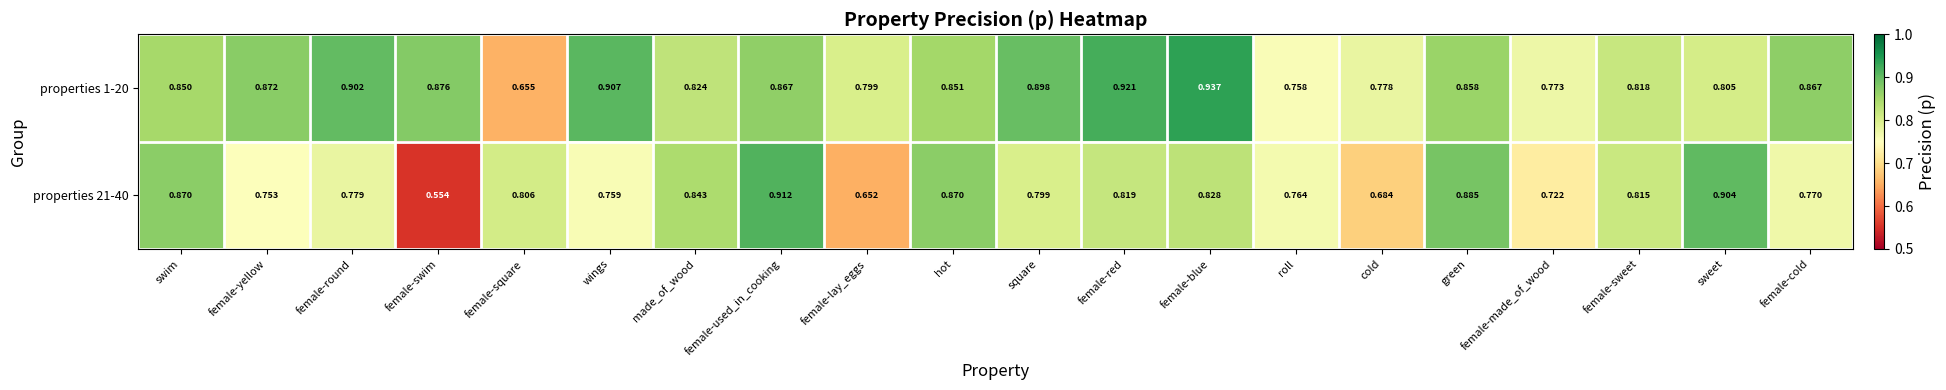

At which label does properties 1-20 reach its peak?

female-blue